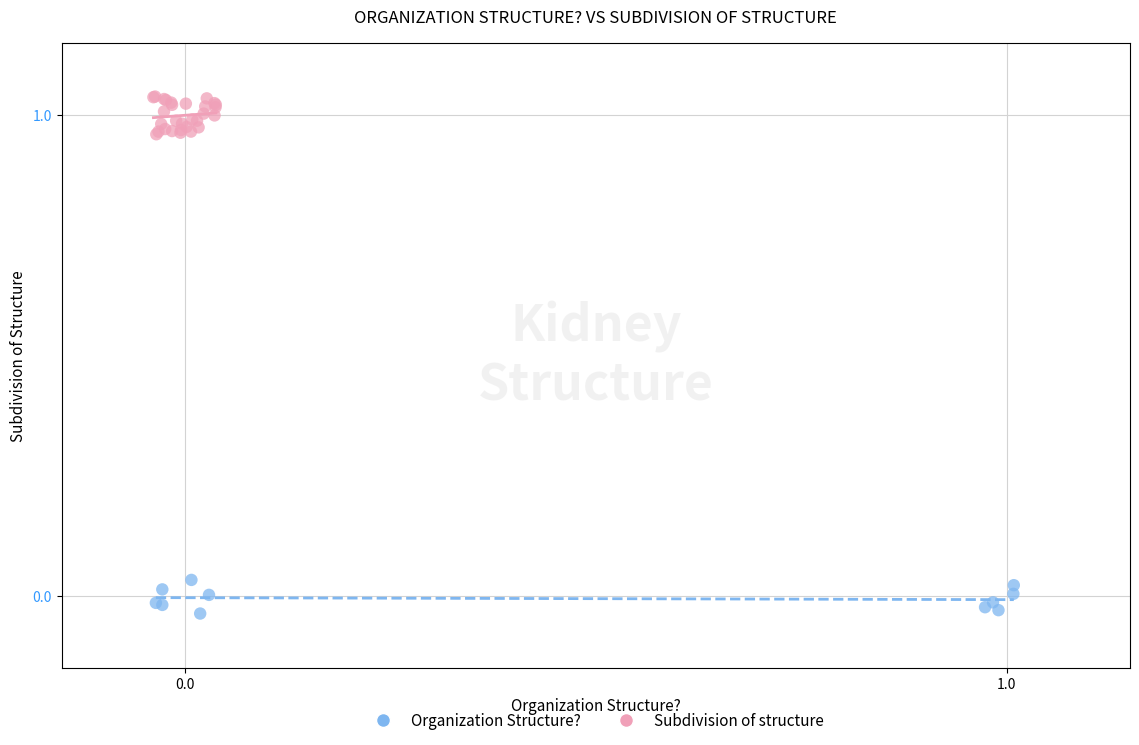

Which series reaches the minimum Y coordinate?

Organization Structure?